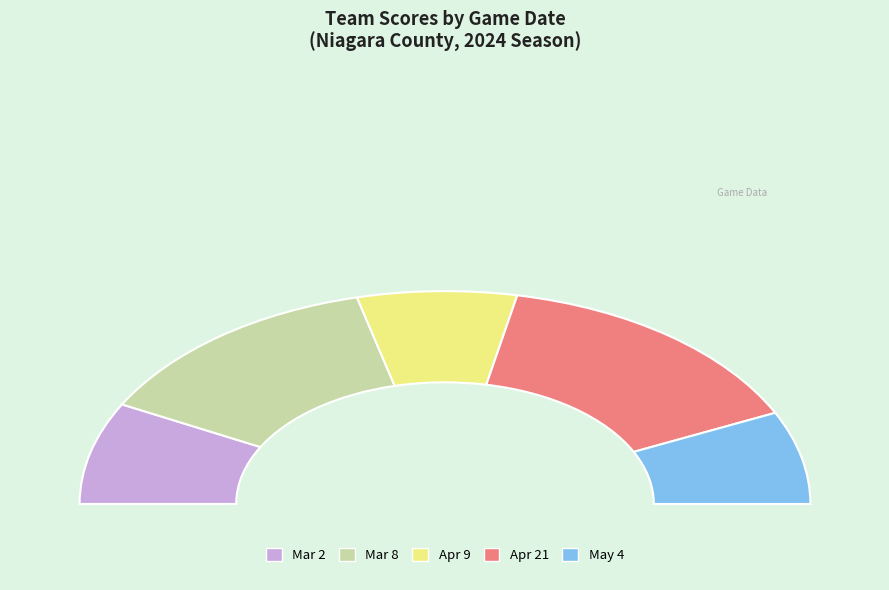

Does any single category account for the majority?

No